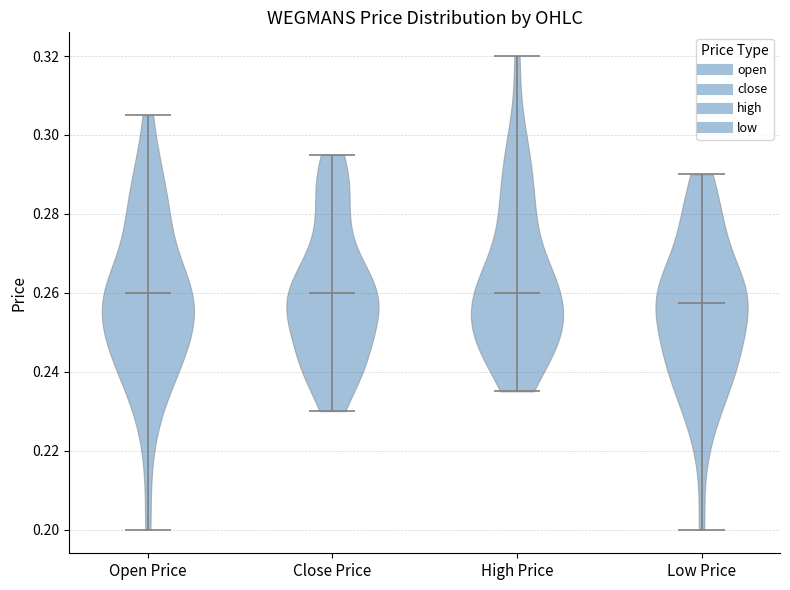

Reading left to right, read every violin against the y-axis: where its median line is, and the lowest and highest points it reaches. The values are not printed on the chart, so give them approximately, as read against the axis.

Open Price: median line 0.260, lowest point 0.200, highest point 0.306
Close Price: median line 0.260, lowest point 0.230, highest point 0.296
High Price: median line 0.260, lowest point 0.236, highest point 0.320
Low Price: median line 0.258, lowest point 0.200, highest point 0.290